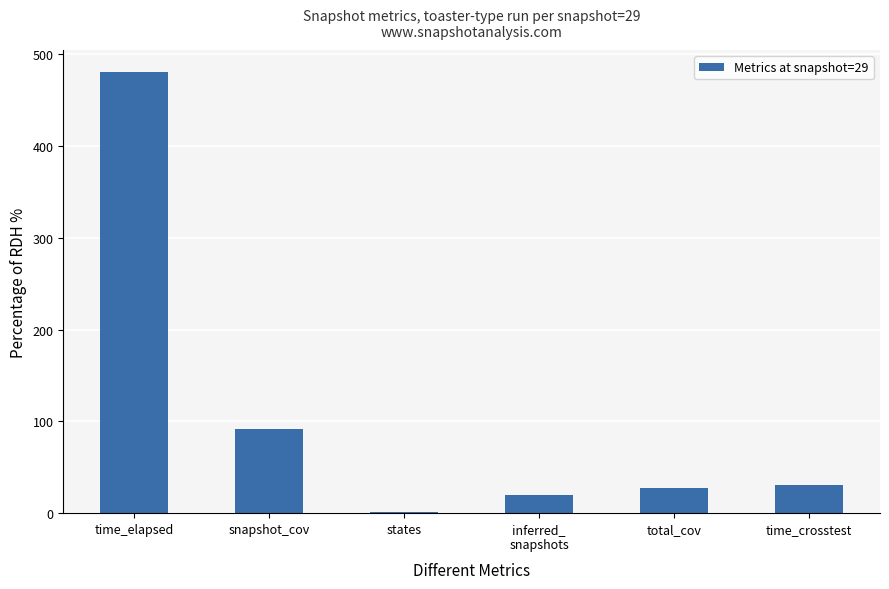

The chart shows a value of 155.6 at snapshot_cov. True or false?

False